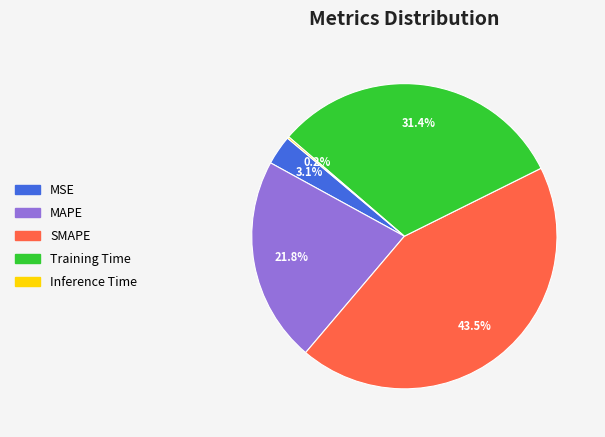

The Training Time slice represents 31% of the pie. True or false?

True